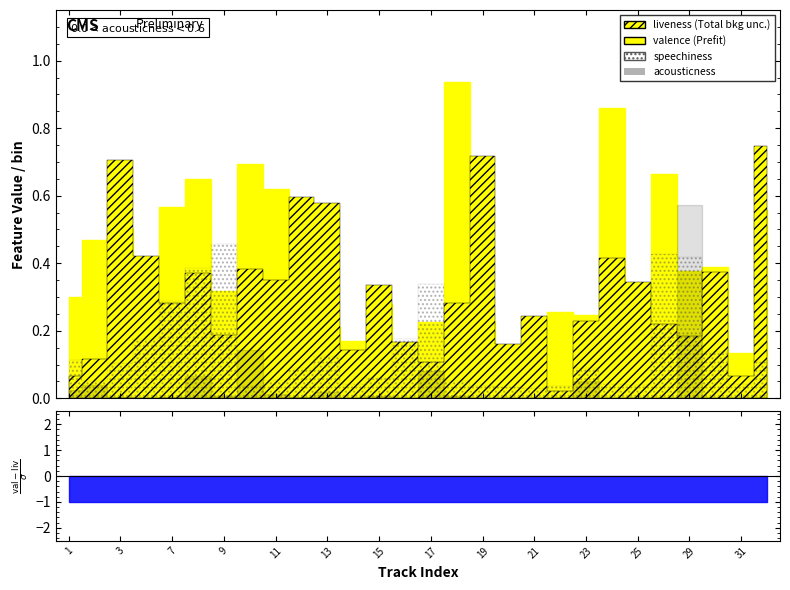

What is the value of the valence point at the 6th from the left?

0.6